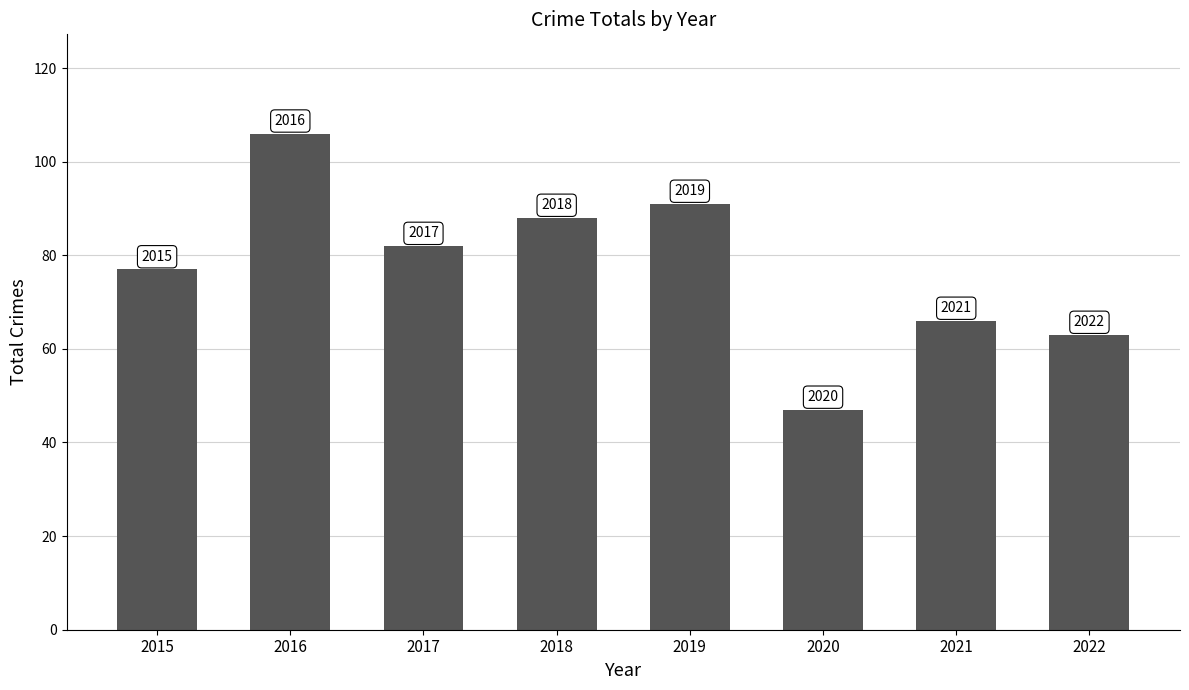

Rank the categories by value from highest to lowest.

2016, 2019, 2018, 2017, 2015, 2021, 2022, 2020